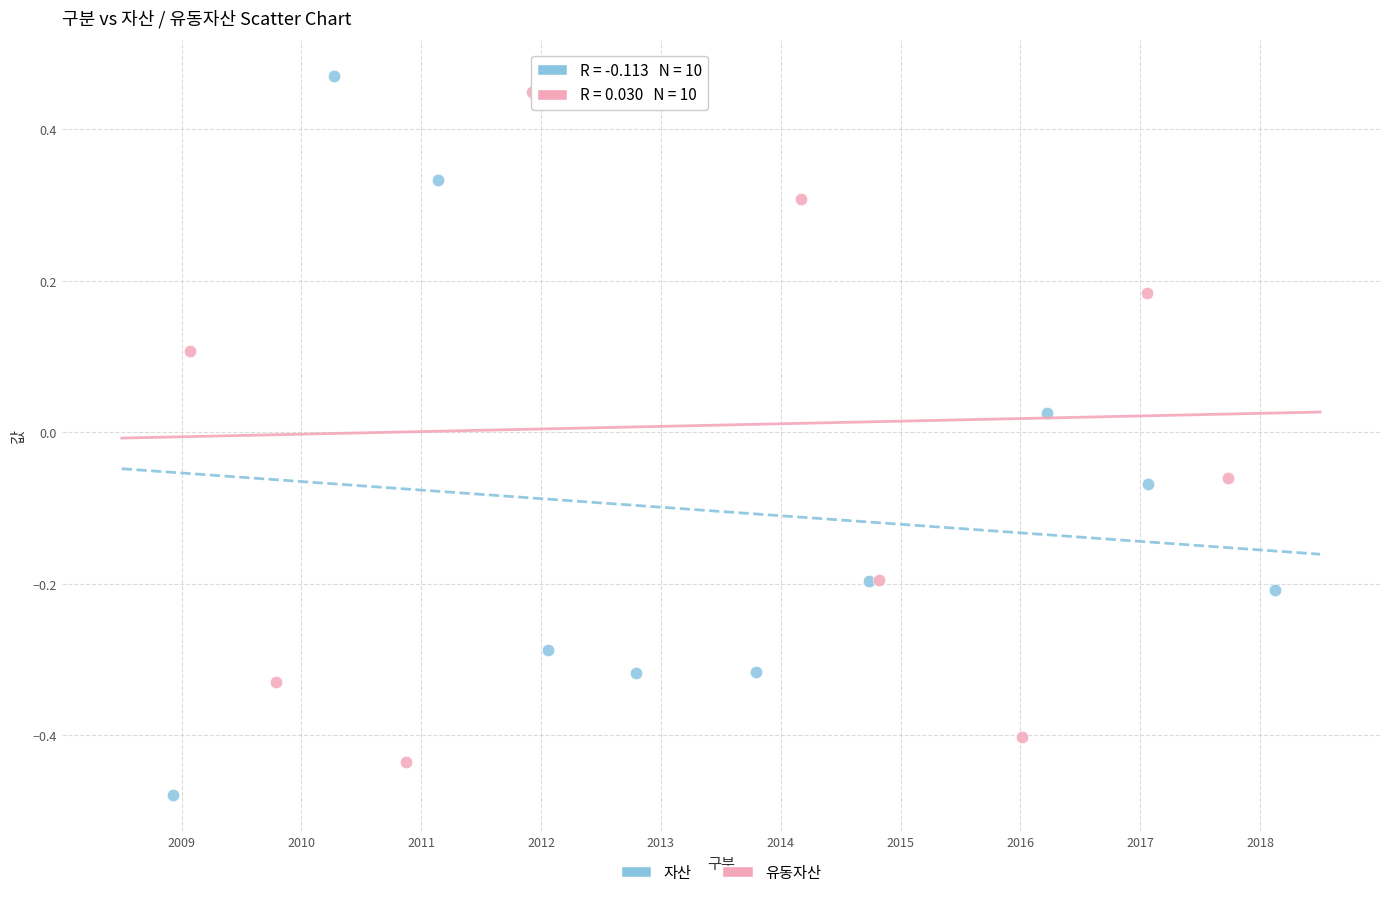

Which series contains the lowest Y value?

자산